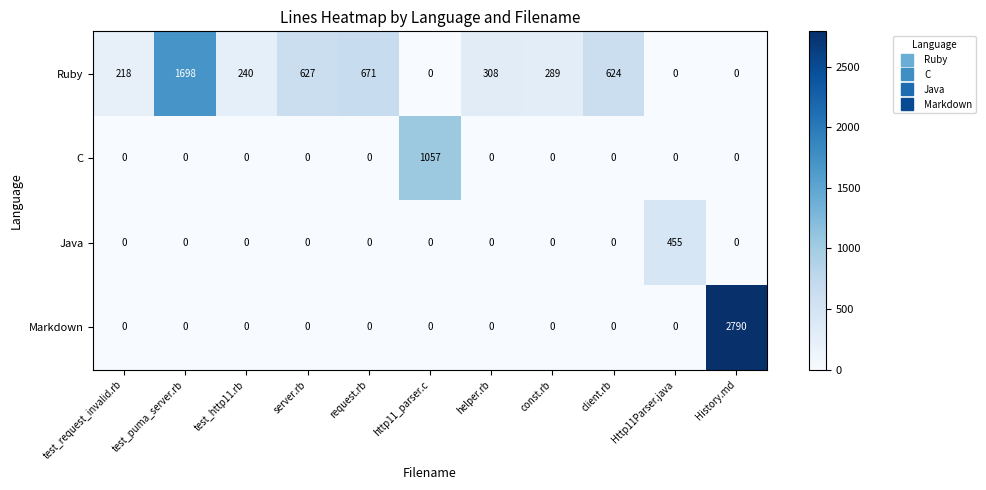

What is the average value of the Markdown series?

254